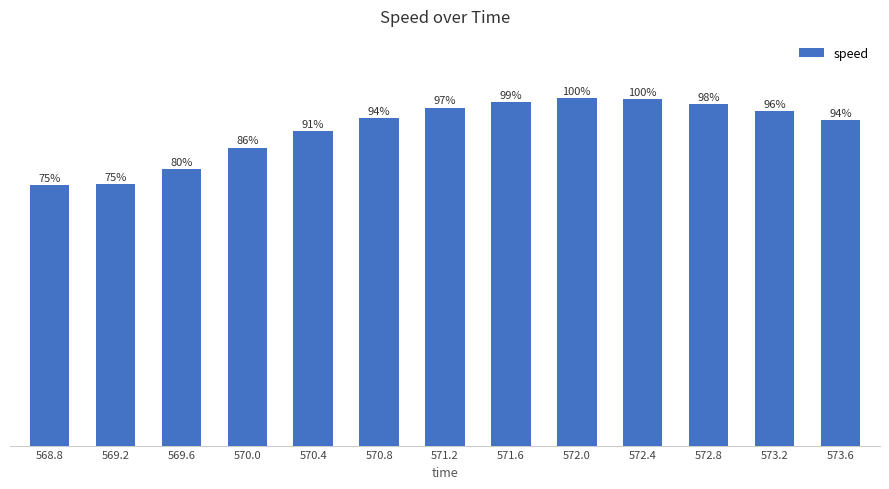

What position from the left is 572.8?

11